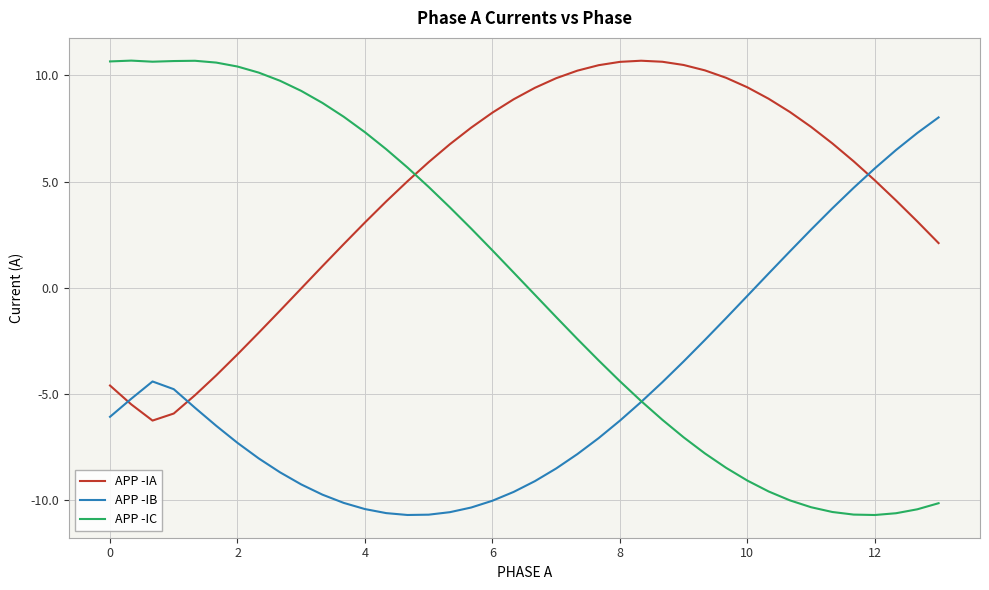

What is the greatest value displayed?

10.7